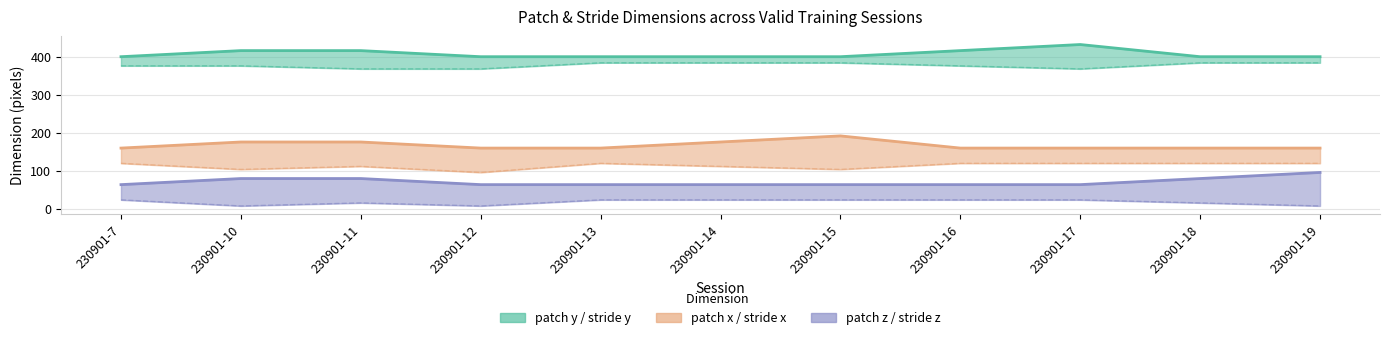

True or false: patch y line and stride z cross at least once.

False